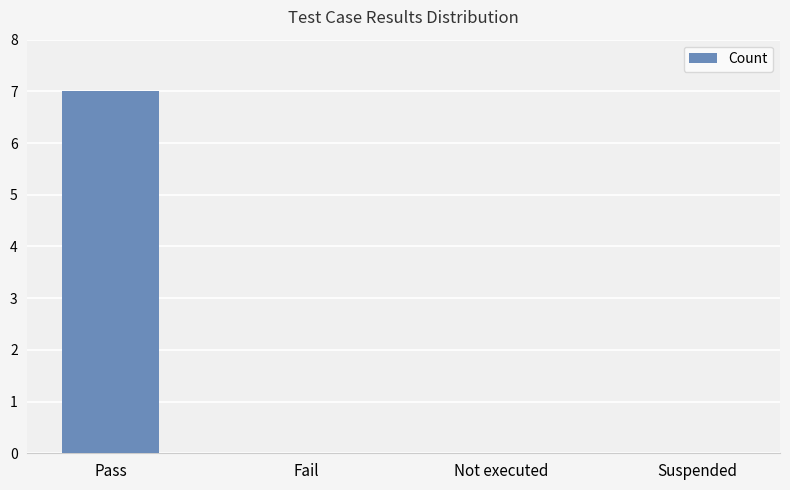

Are the bars grouped side by side (vs. stacked)?

No